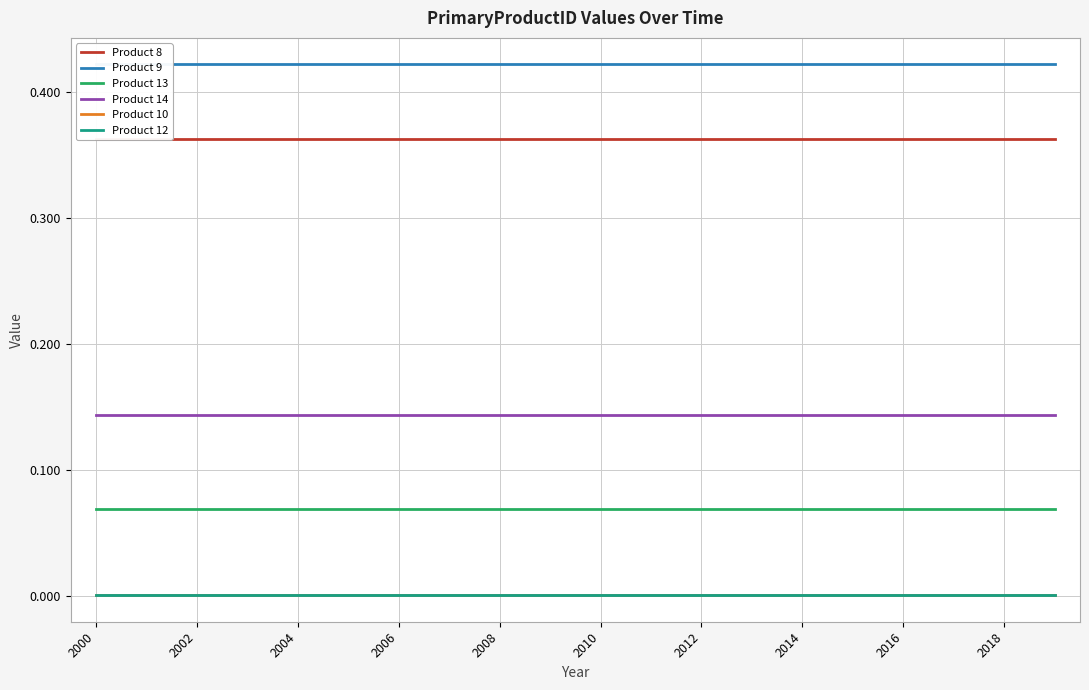

Between 2008 and 2018, which series saw the biggest shift?

Product 8